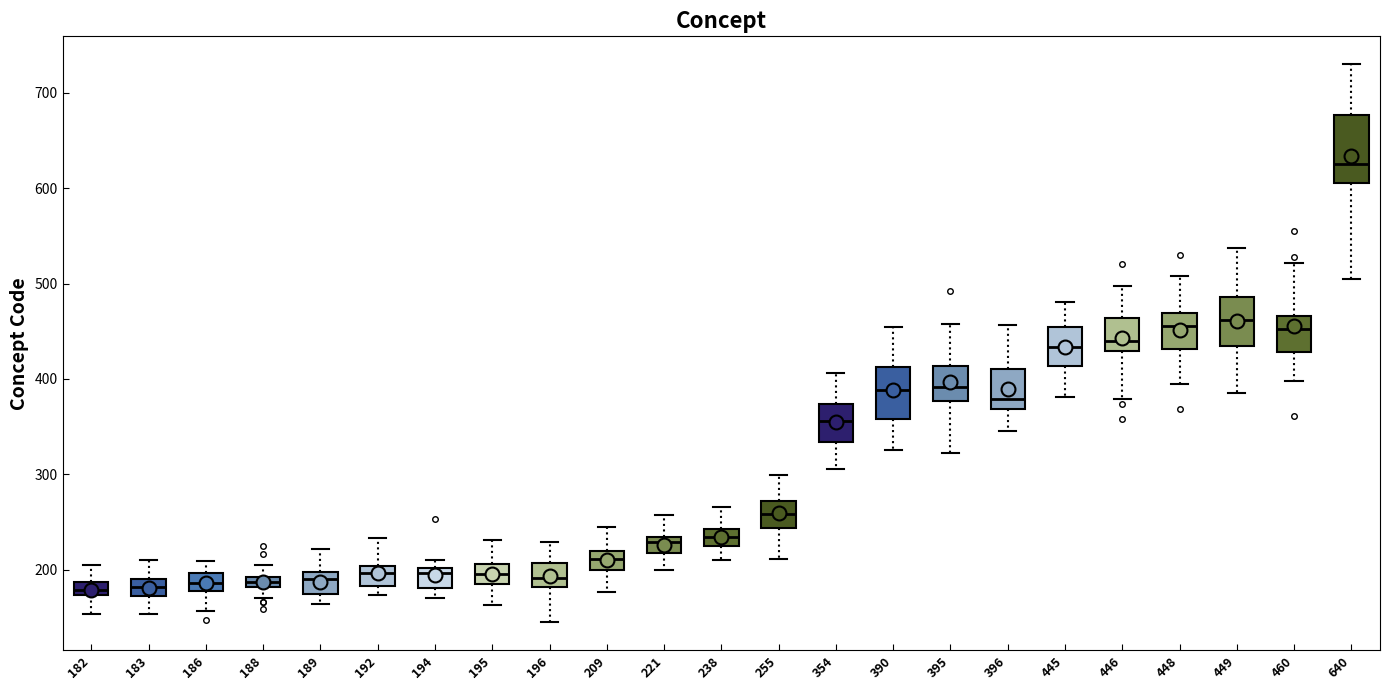

Which box is the tallest, from its lower edge to its upper edge?

640